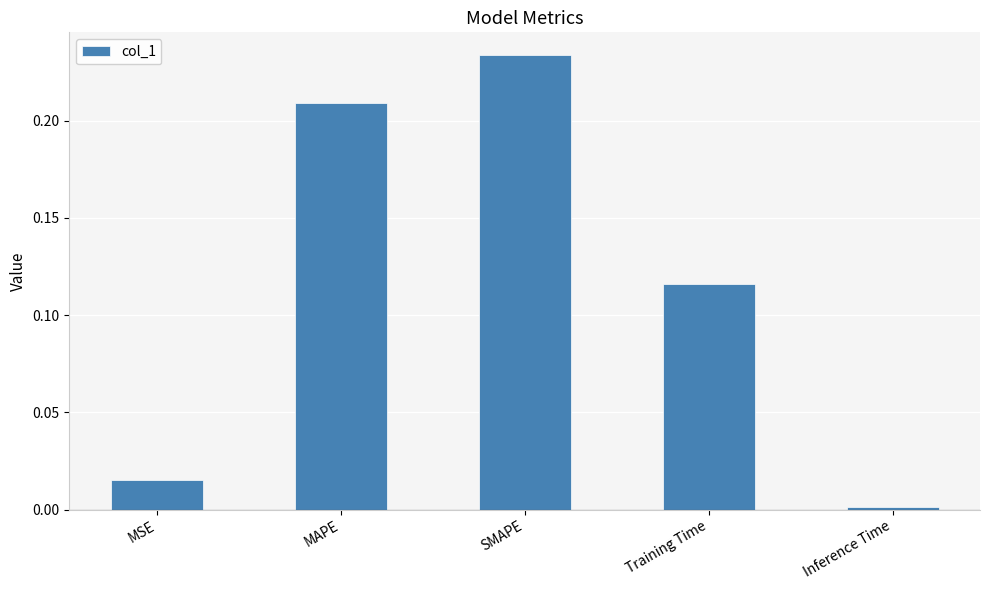

The chart shows a value of 0.1 at SMAPE. True or false?

False